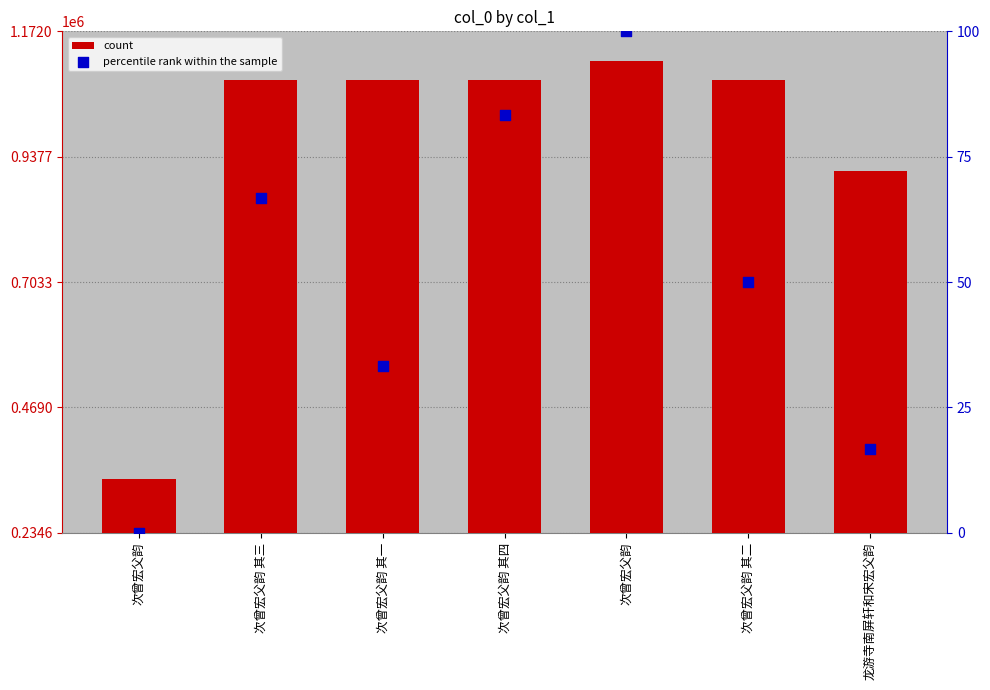

Is the value of percentile rank within the sample at 次曾宏父韵 其一 greater than the value of count at 次曾宏父韵?

No